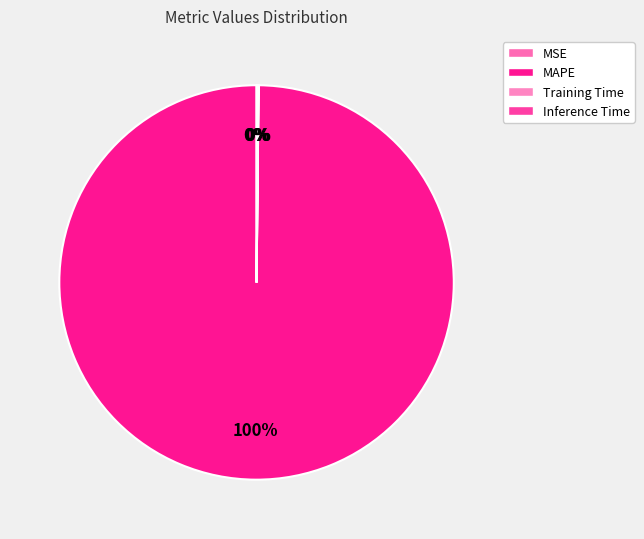

Is it true that Training Time is 0% of the pie?

True